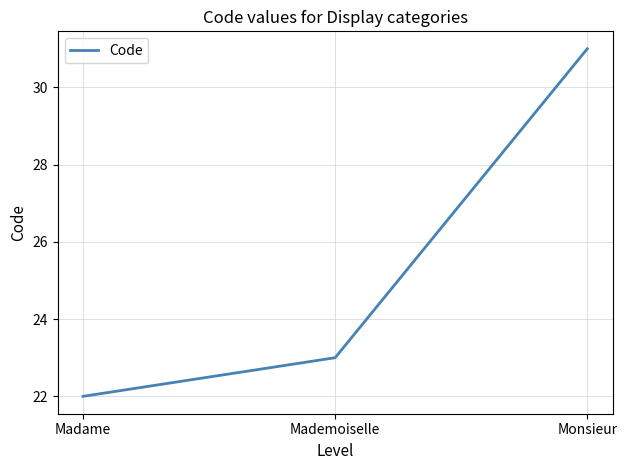

What is the ratio of the value at Madame to the value at Mademoiselle?

1.0